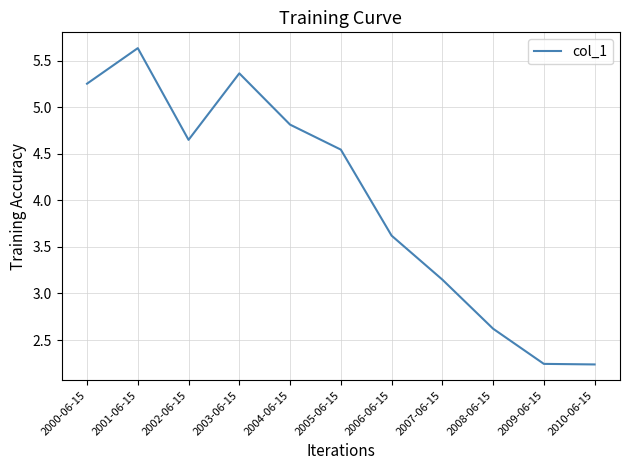

How many categories are shown in the chart?

11